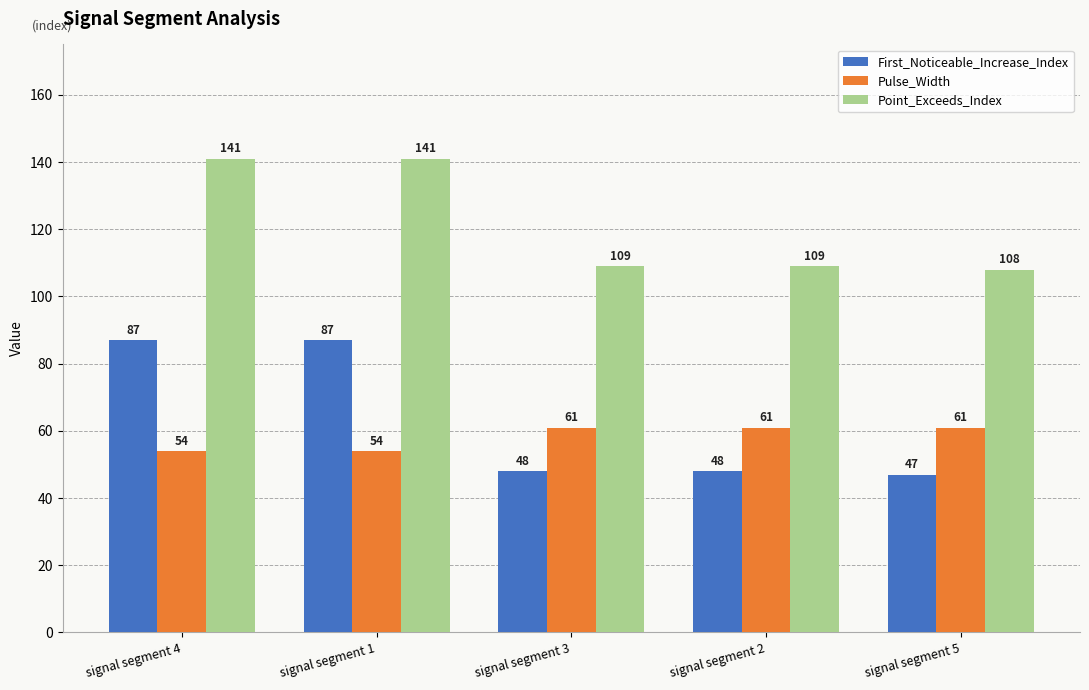

Rank the series by their maximum value, from highest to lowest.

Point_Exceeds_Index, First_Noticeable_Increase_Index, Pulse_Width